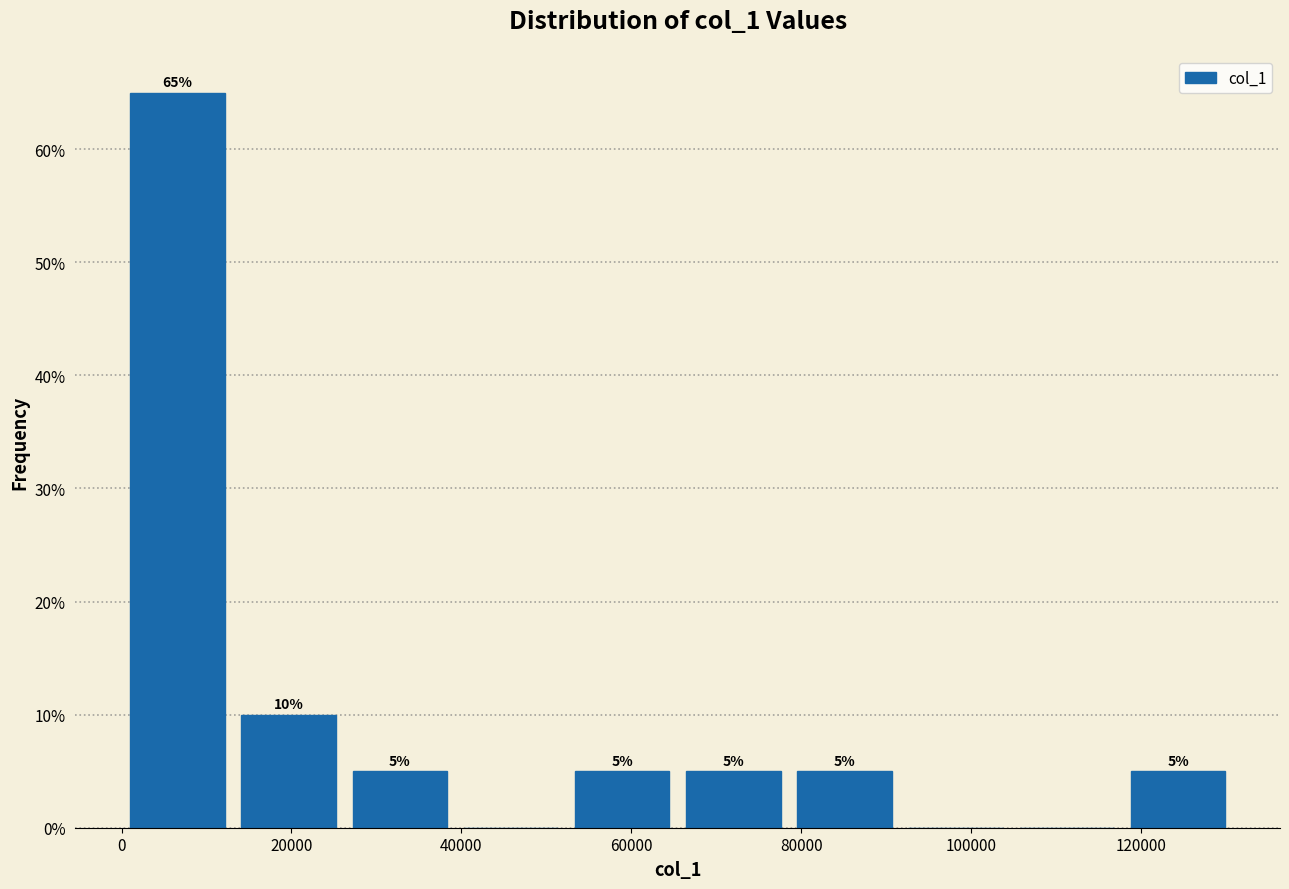

Which range on the x-axis has the tallest bar?

0 to 14000